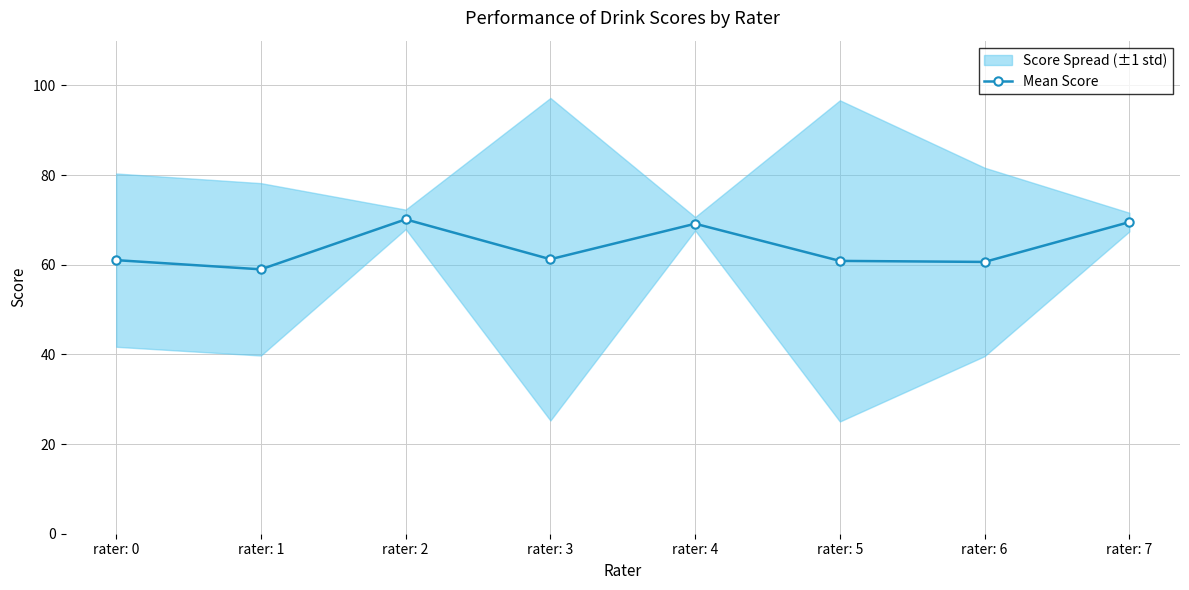

What is the minimum value shown in the chart?

59.0